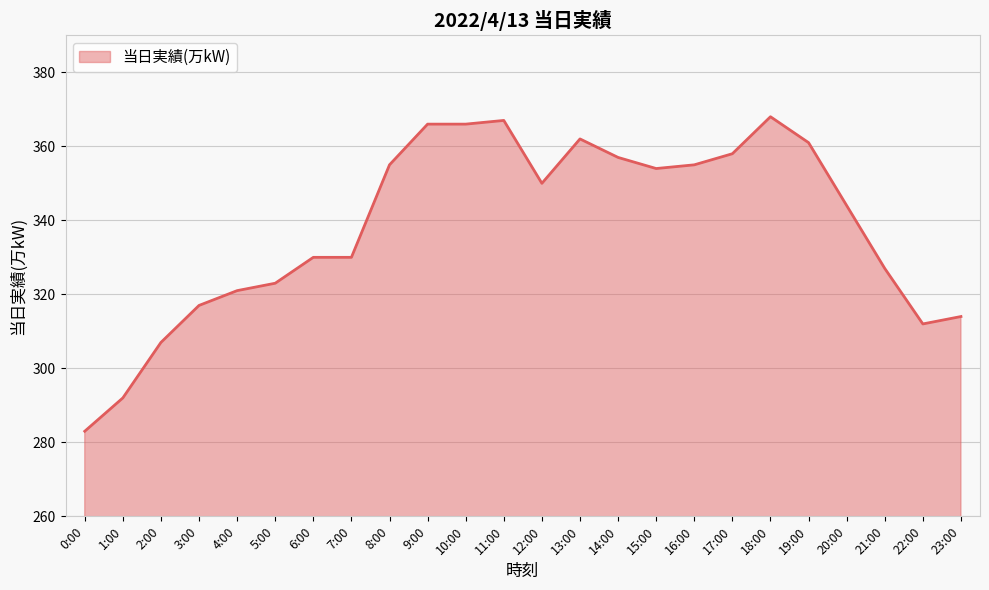

What position from the left is 8:00?

9